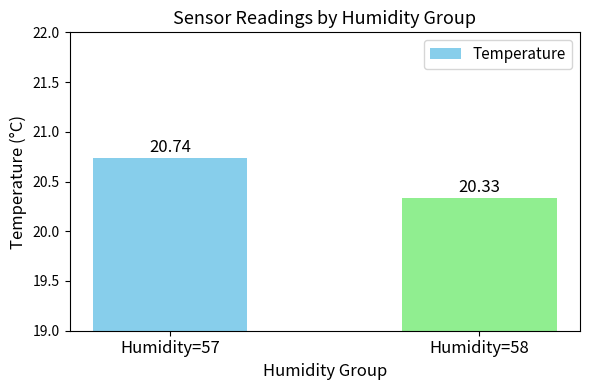

Approximately how many times larger is the value at Humidity=58 compared to Humidity=57?

1.0